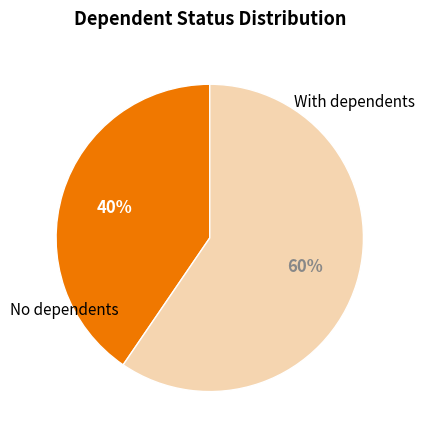

What percentage is the No dependents slice, to the nearest percent?

40%